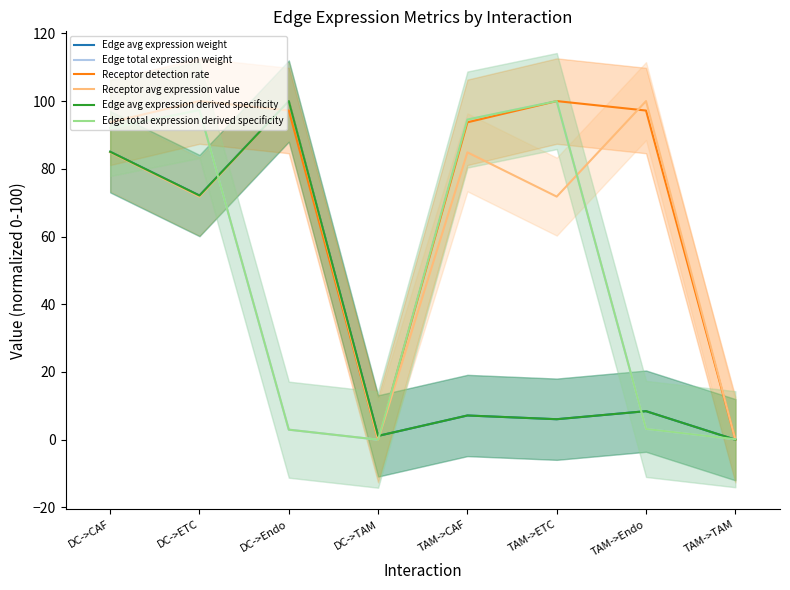

How many data points in Edge total expression derived specificity are less than 92?

4